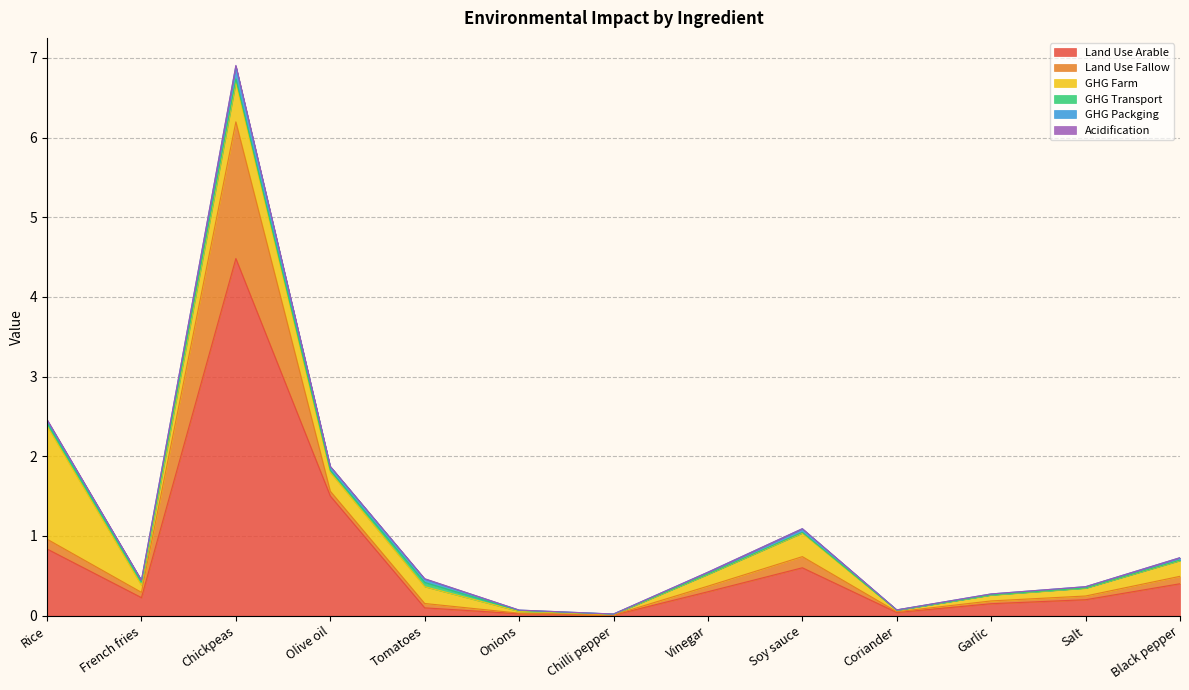

At which category does Land Use Arable reach its first local peak?

Chickpeas